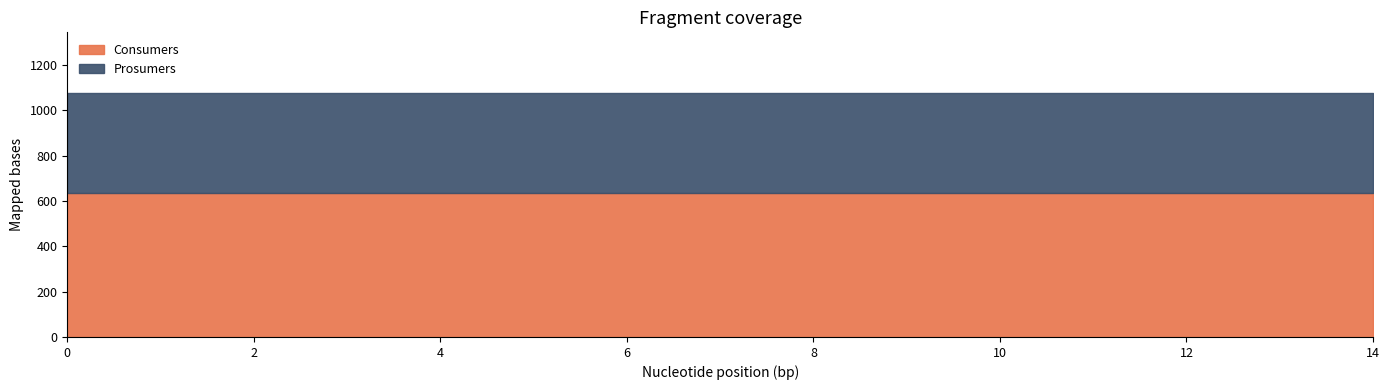

True or false: Consumers and Prosumers intersect in this chart.

False